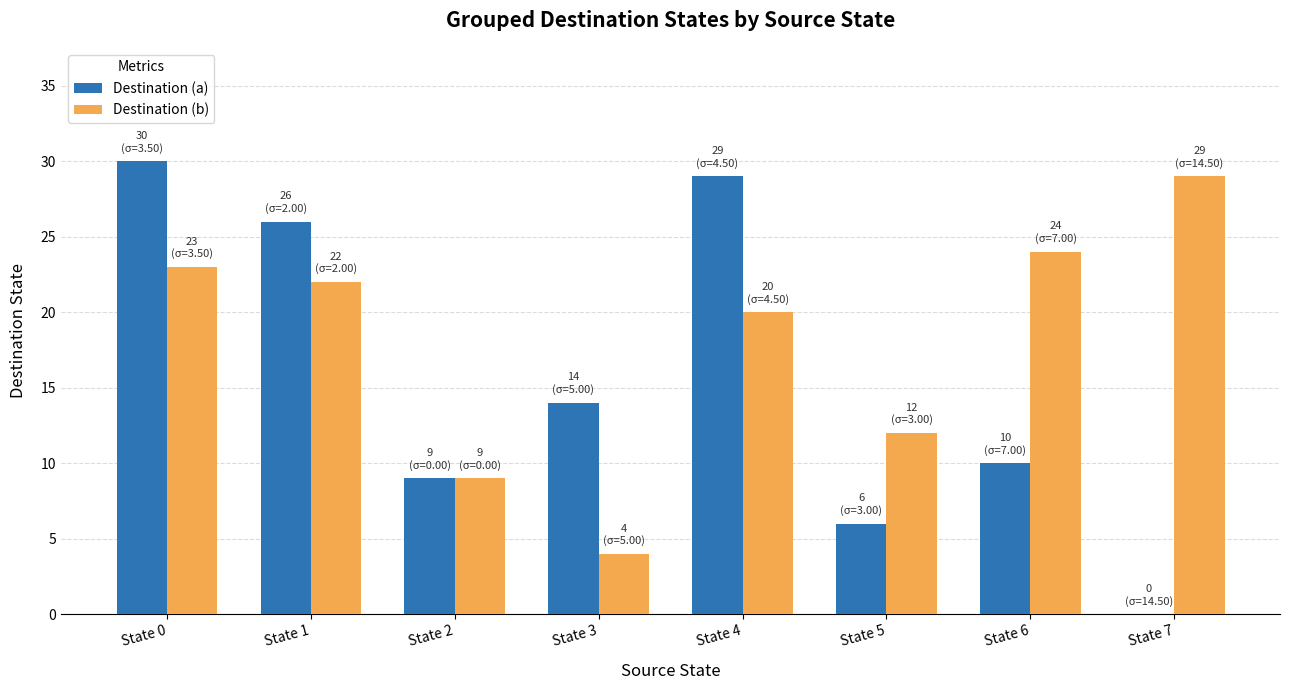

At which label does Destination (a) first exceed 14?

State 0